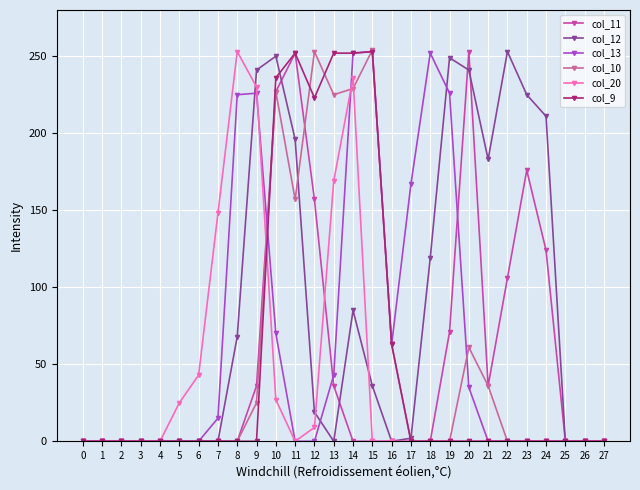

Does the chart have visible grid lines?

Yes